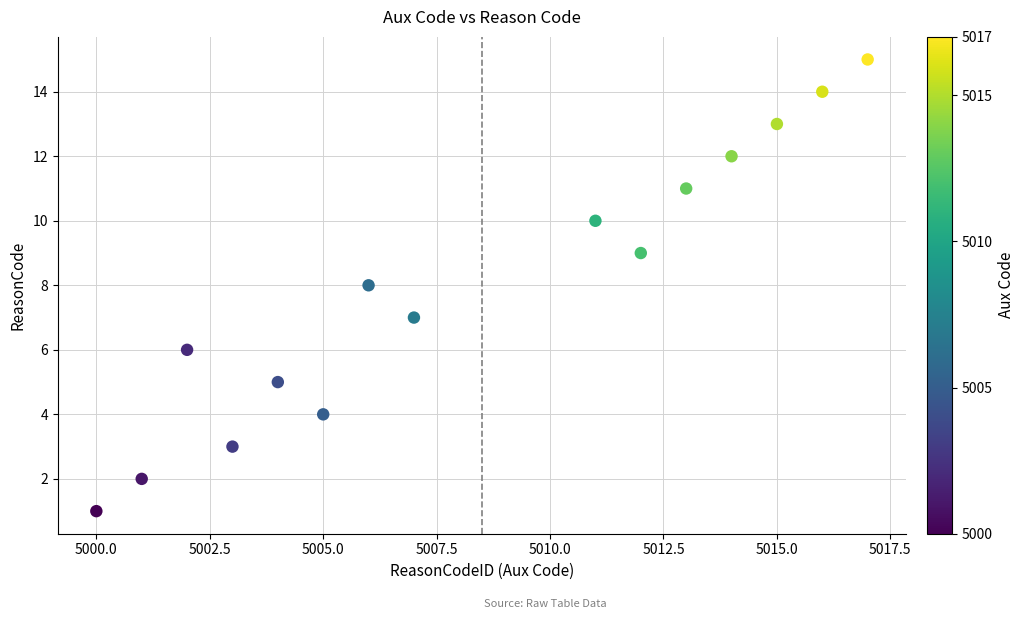

What is the range of Y values (max minus min)?

14